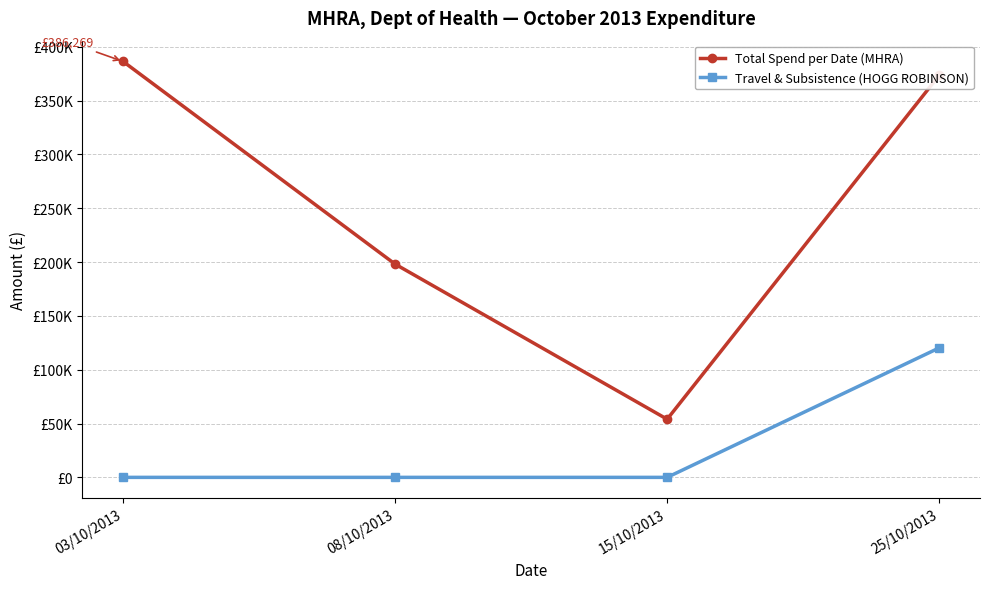

What is the difference between the maximum and minimum values in the Total Spend per Date (MHRA) series?

332269.4